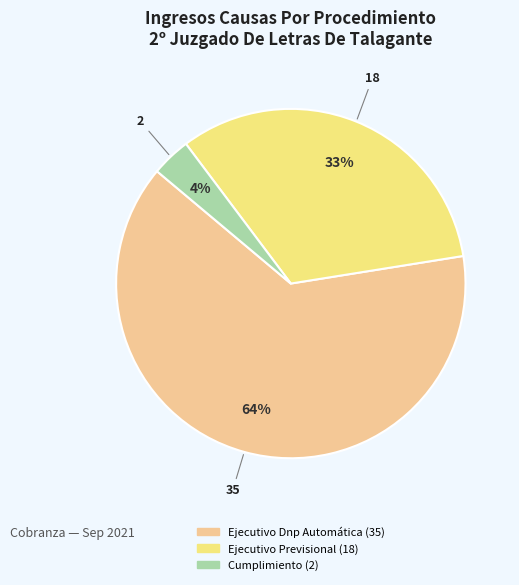

What is the smallest slice in the pie chart?

Cumplimiento